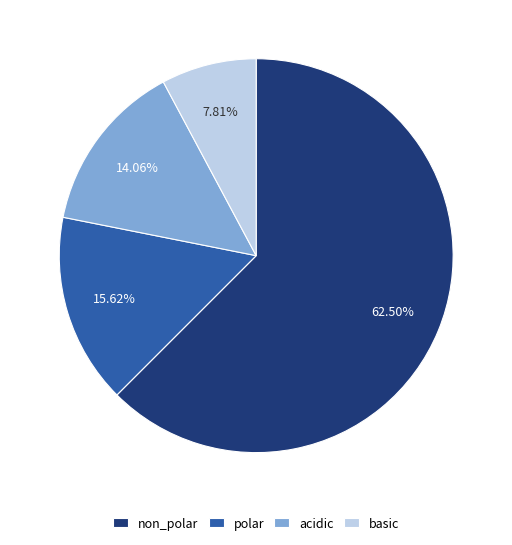

Which category has the biggest portion of the pie?

non_polar